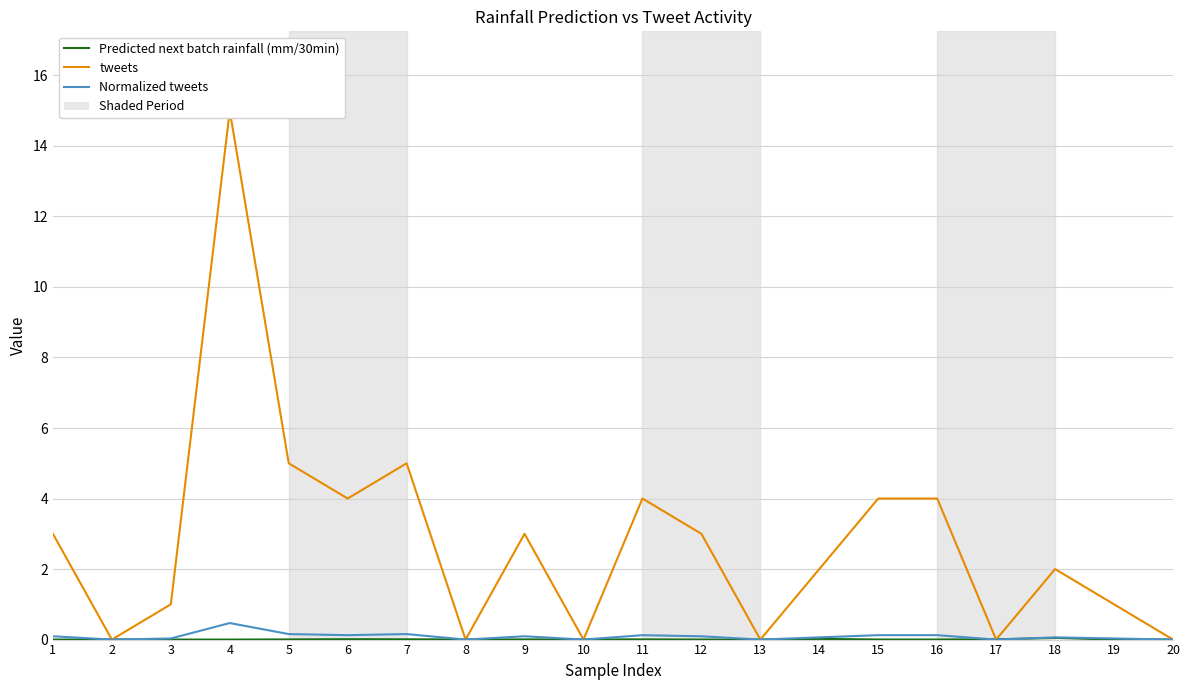

Between 2 and 16, which is larger?

2